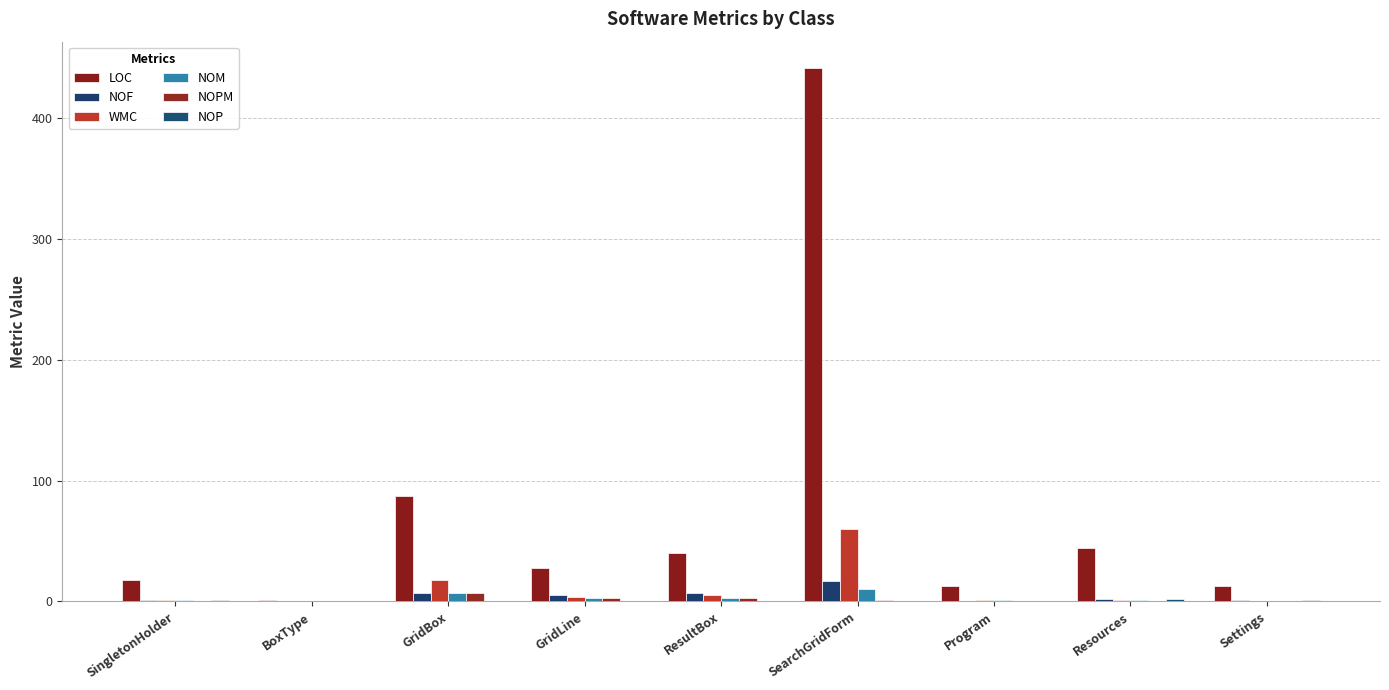

Reading left to right, transcribe all the data shown in this chart.

LOC: 18	1	87	28	40	441	13	44	13
NOF: 1	0	7	5	7	17	0	2	1
WMC: 1	0	18	4	5	60	1	1	0
NOM: 1	0	7	3	3	10	1	1	0
NOPM: 0	0	7	3	3	1	0	0	0
NOP: 1	0	0	0	0	0	0	2	1